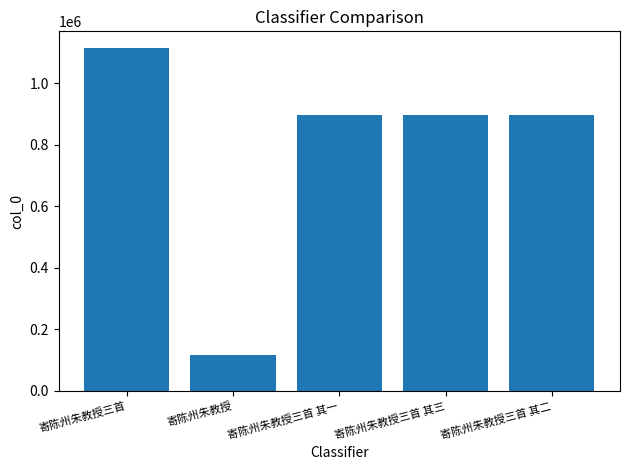

What is the greatest value displayed?

1112700